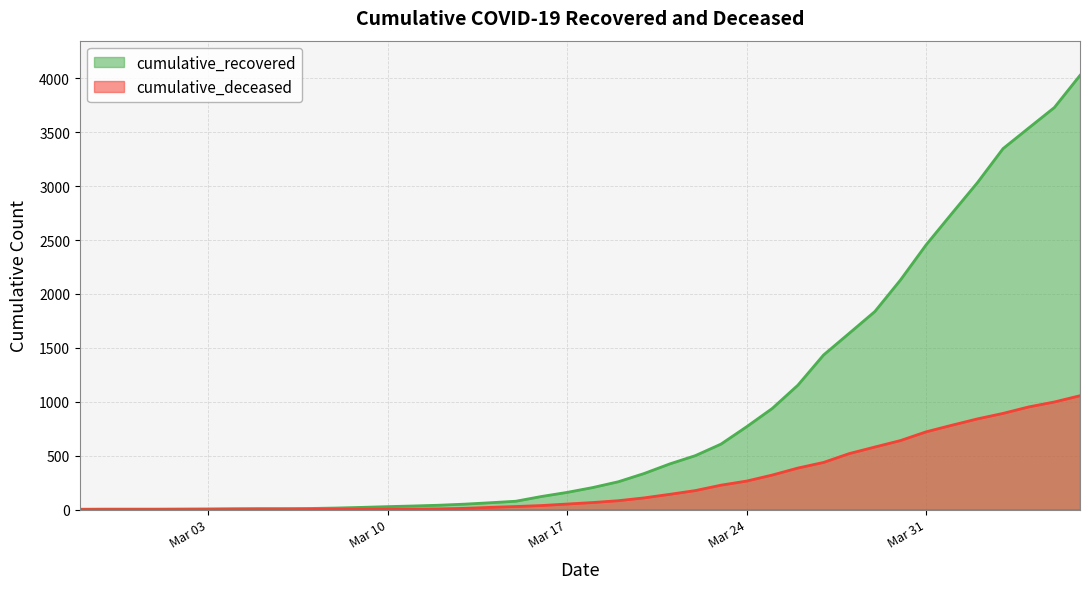

Which series has the largest range (max minus min)?

cumulative_recovered